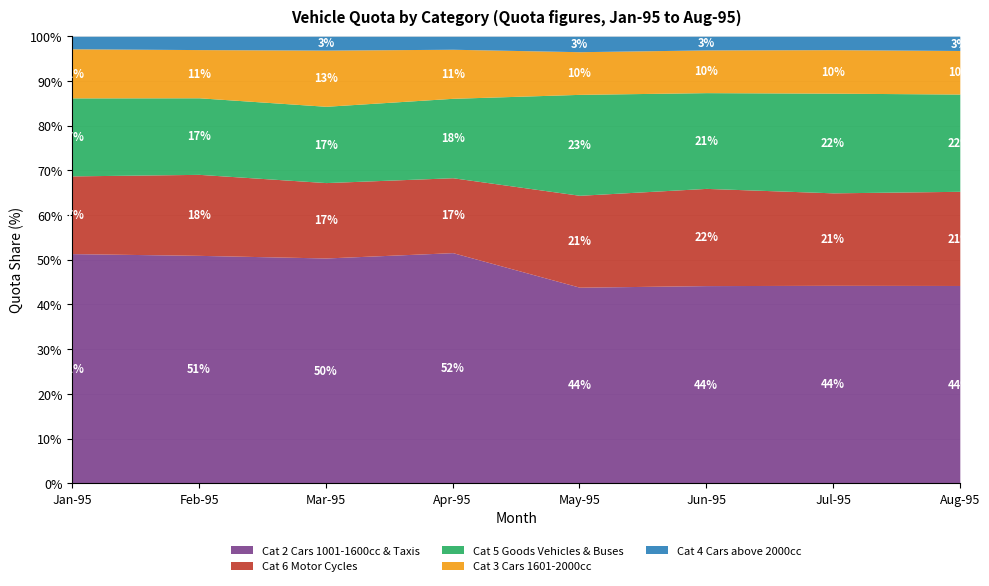

Between Aug-95 and Mar-95, which is larger?

Mar-95